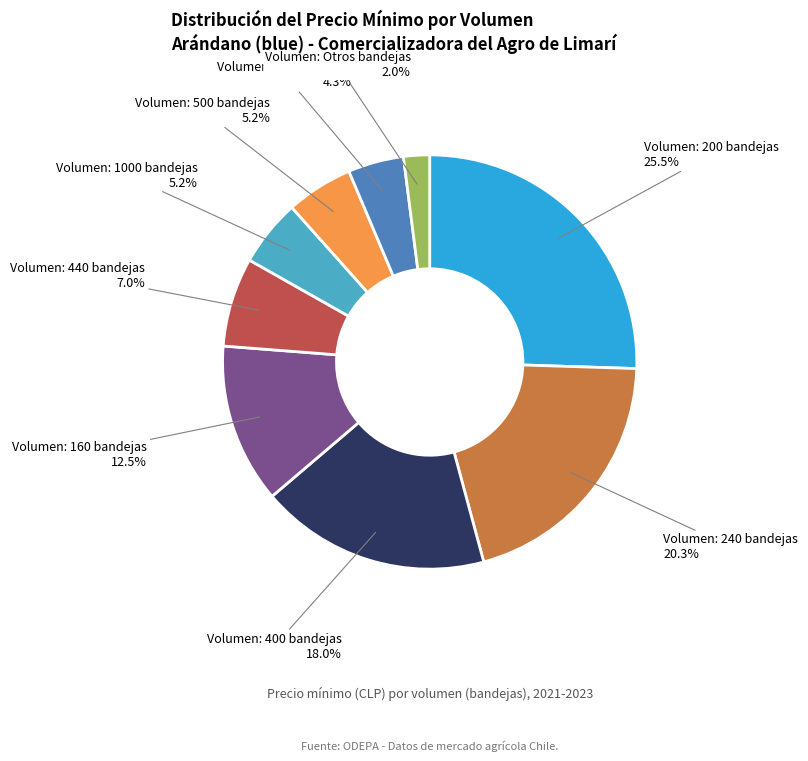

What percentage is NOT represented by Volumen: 160 bandejas?

87.5%